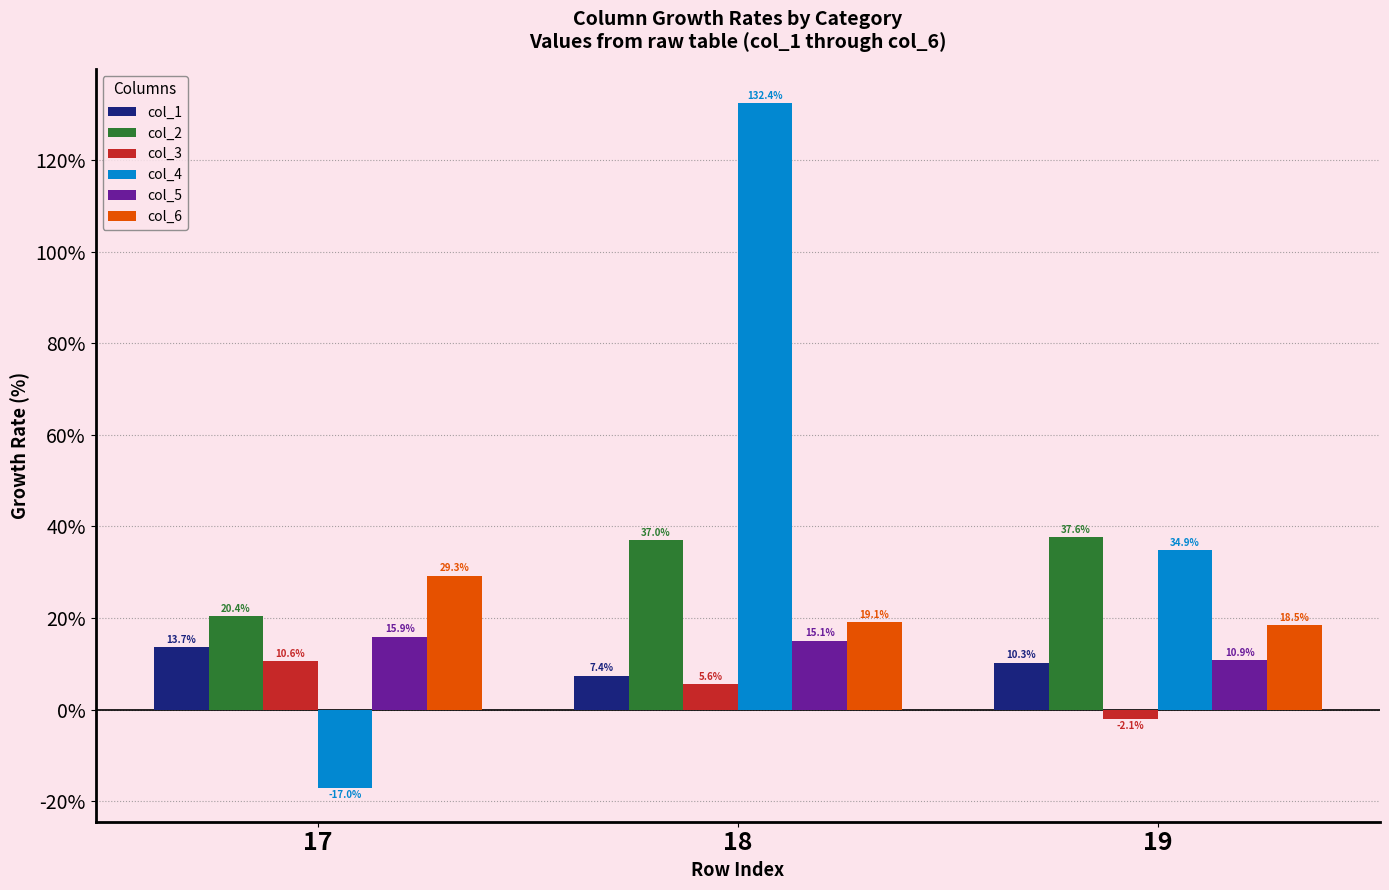

How many values in the col_5 series are below 15?

1